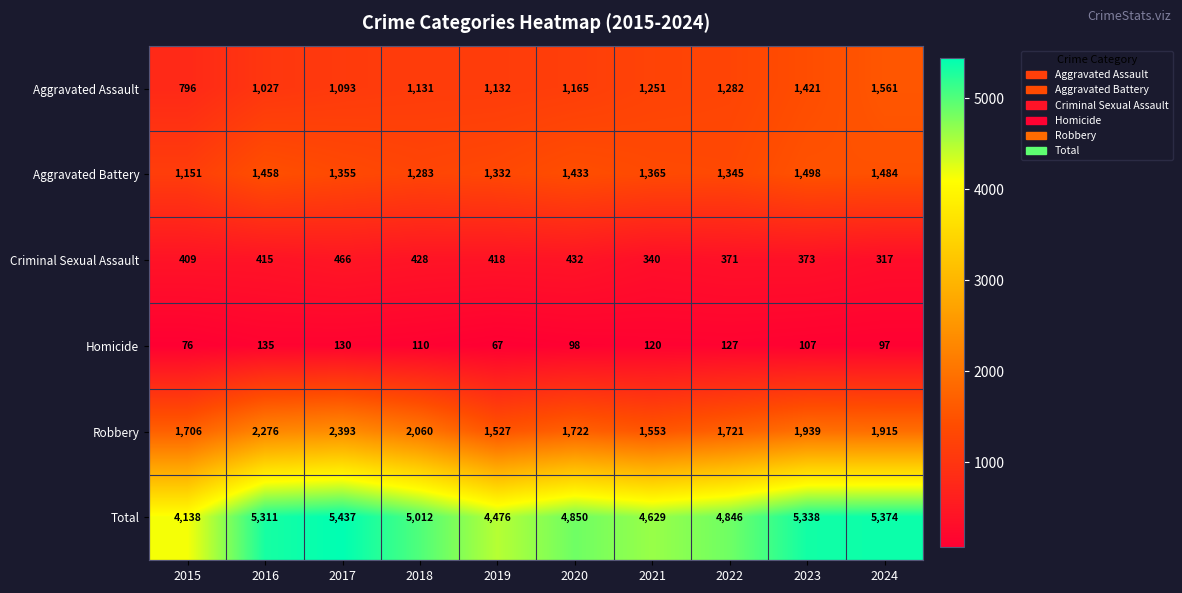

What is the average value of the Criminal Sexual Assault series?

397